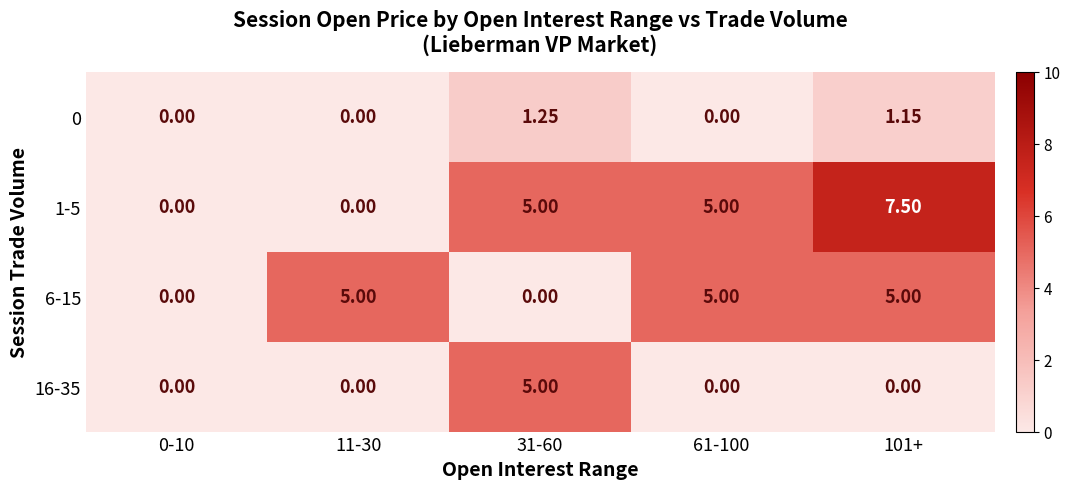

Is the value of 1-5 at 31-60 greater than the value of 0 at 31-60?

Yes